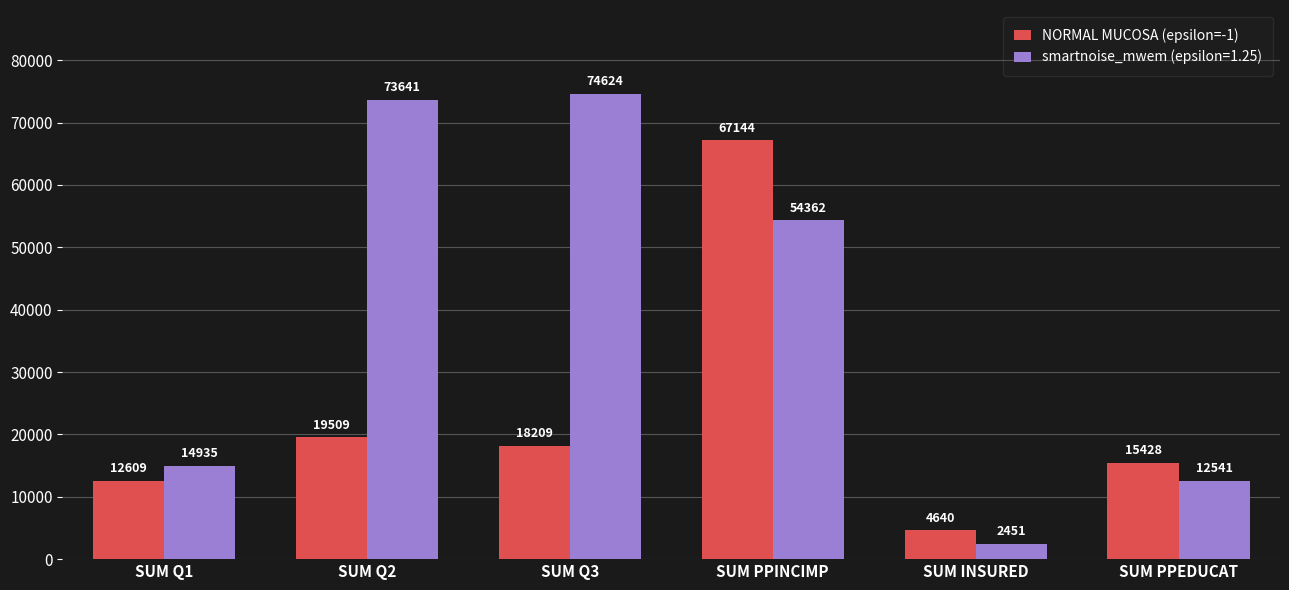

Read the NORMAL MUCOSA (epsilon=-1) value at SUM Q3.

18209